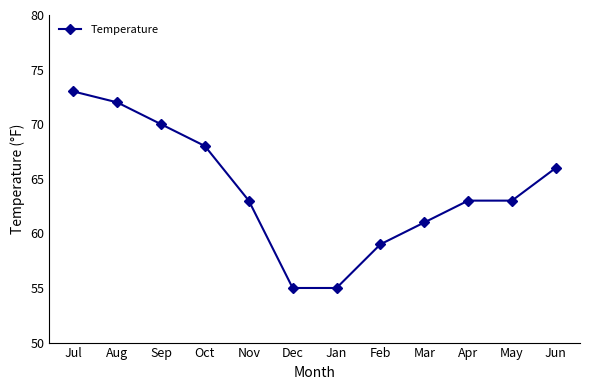

True or false: the data shows 70 at Sep.

True